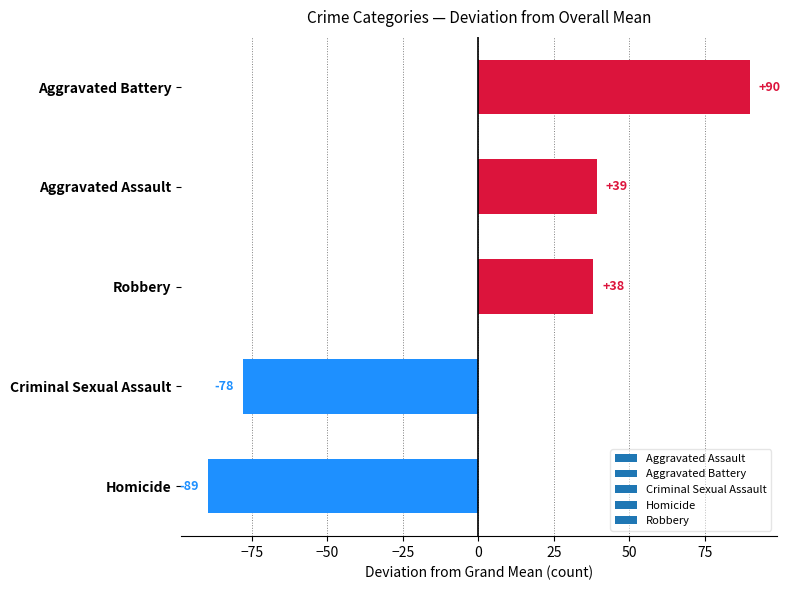

The value at Criminal Sexual Assault is -77.8. True or false?

True